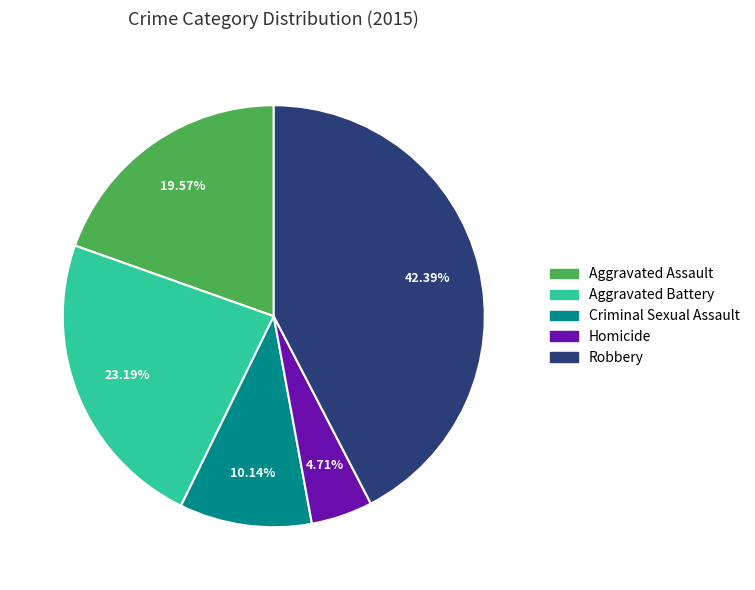

Does Criminal Sexual Assault represent more than half of the total?

No